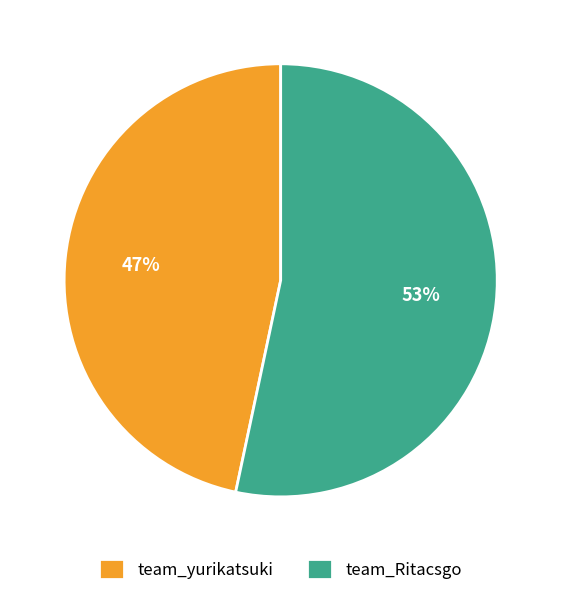

What is the smallest slice in the pie chart?

team_yurikatsuki